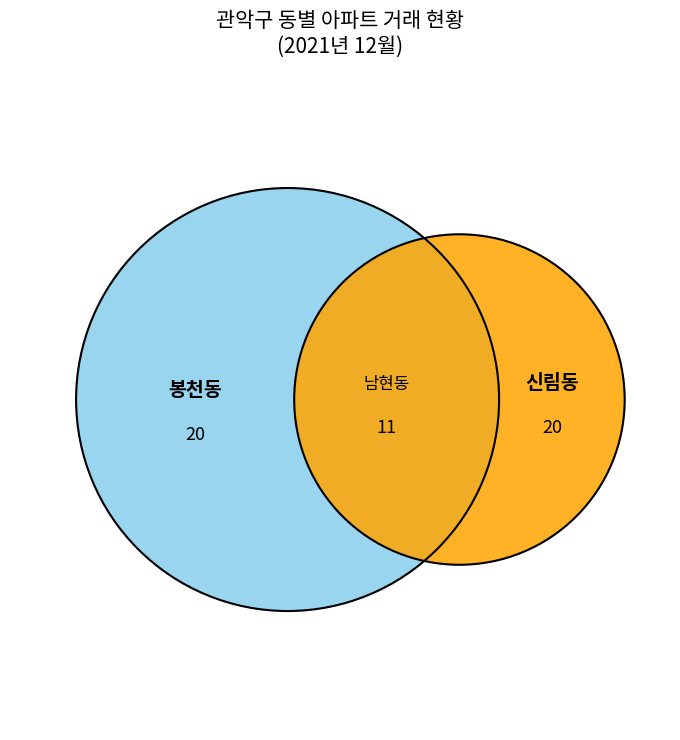

What is the change in value from 신림동 to 남현동?

-9